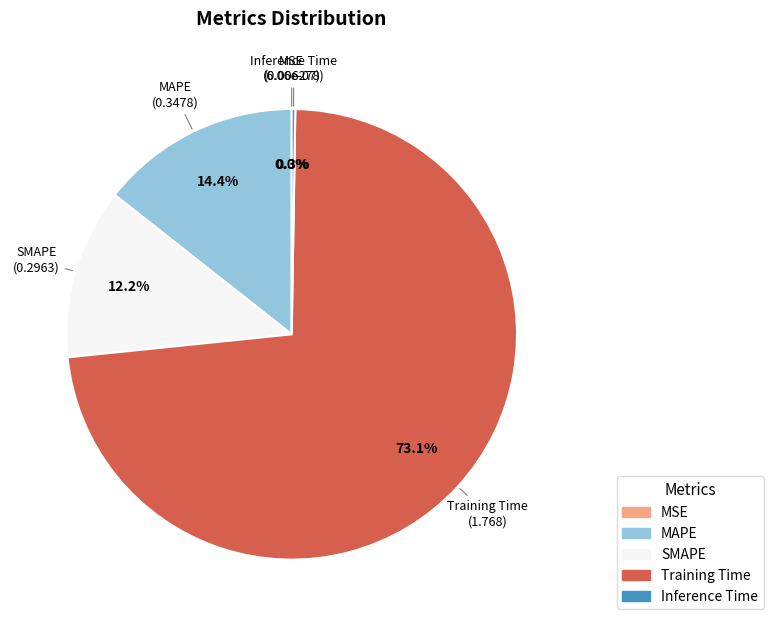

To the nearest percent, what is the difference between the largest and smallest slice percentages?

73%